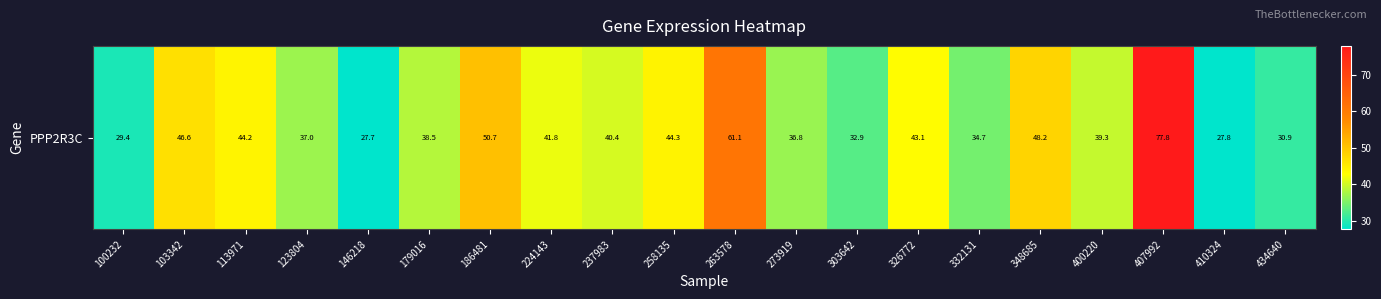

Between 273919 and 263578, which is larger?

263578